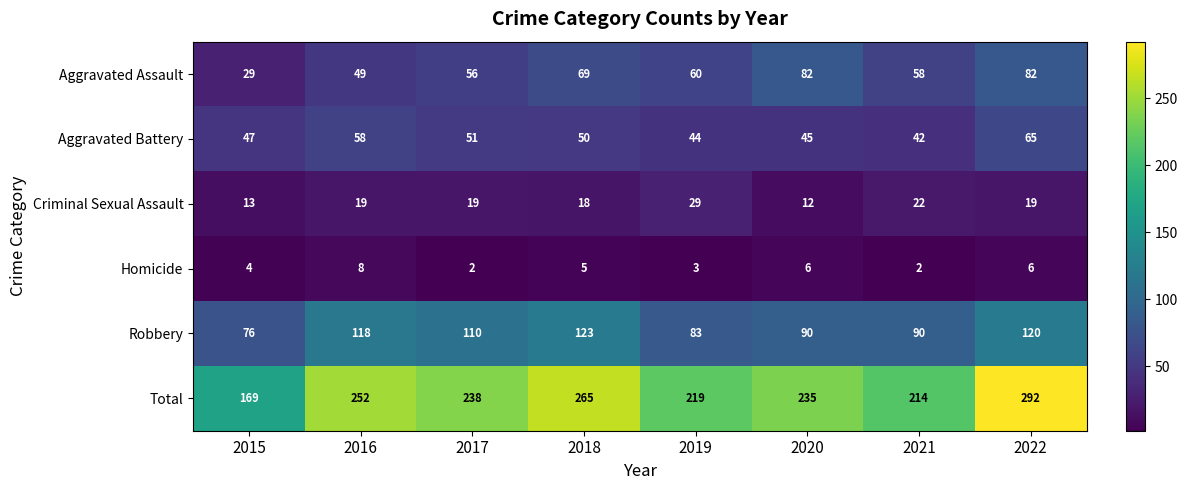

What is the greatest value displayed?

292